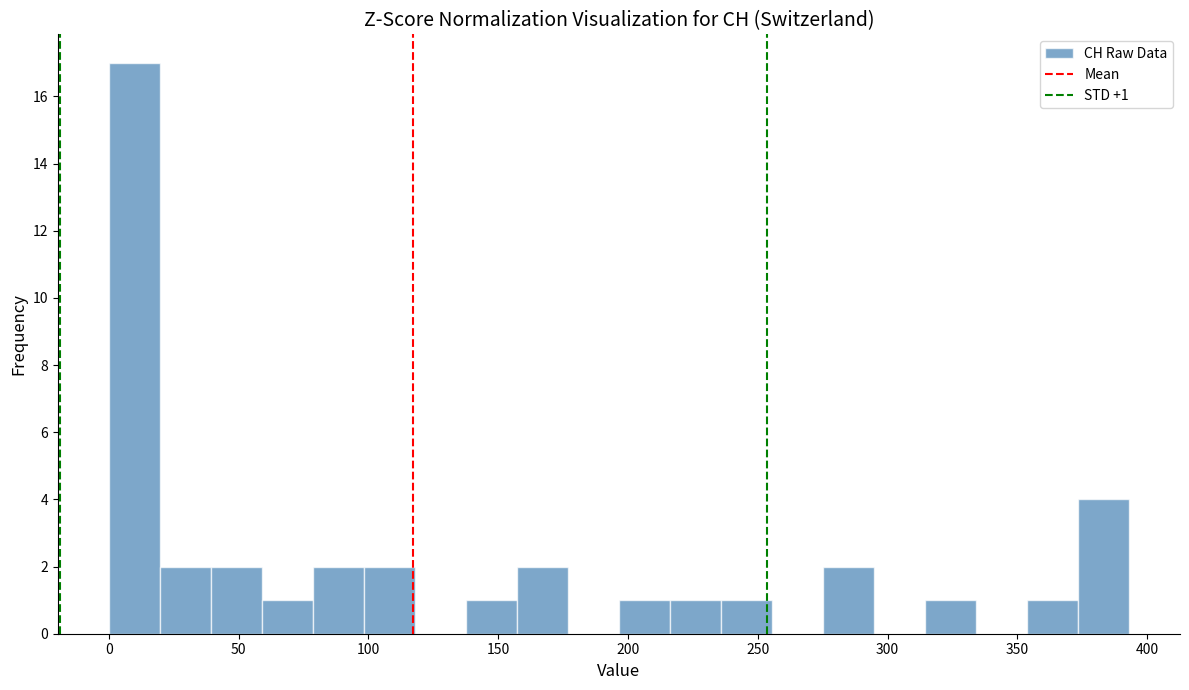

Read against the x-axis, roughly where is the centre of the tallest bar?

10